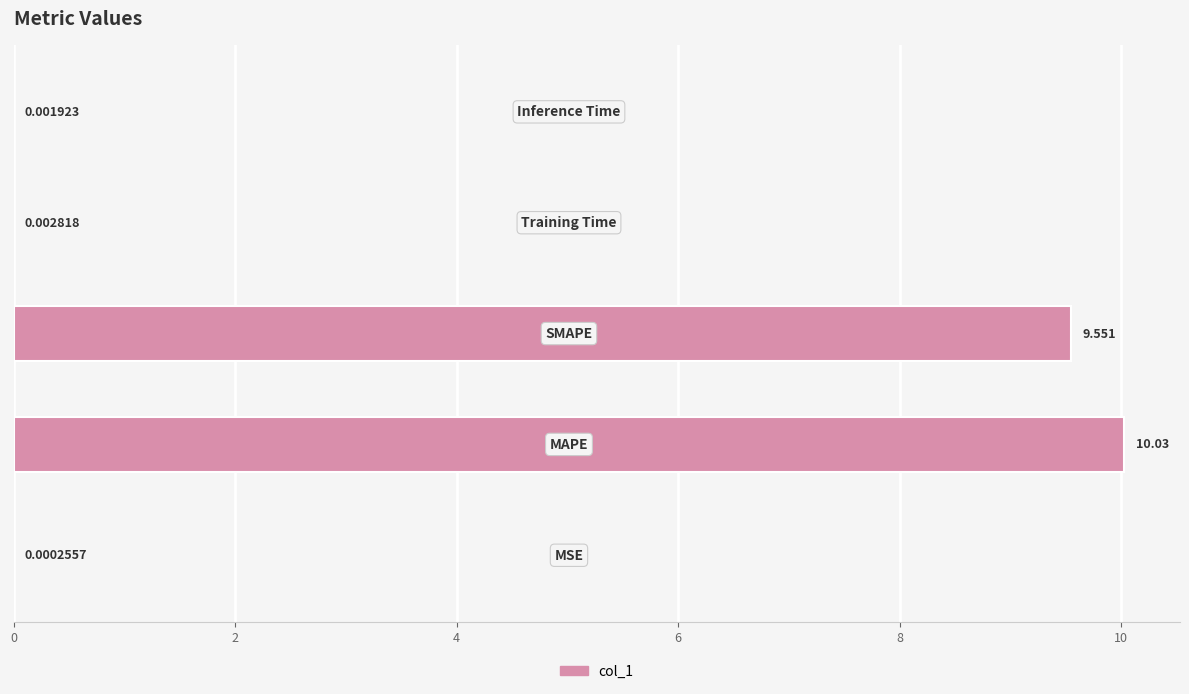

List the labels in order of value, smallest first.

MSE, Inference Time, Training Time, SMAPE, MAPE